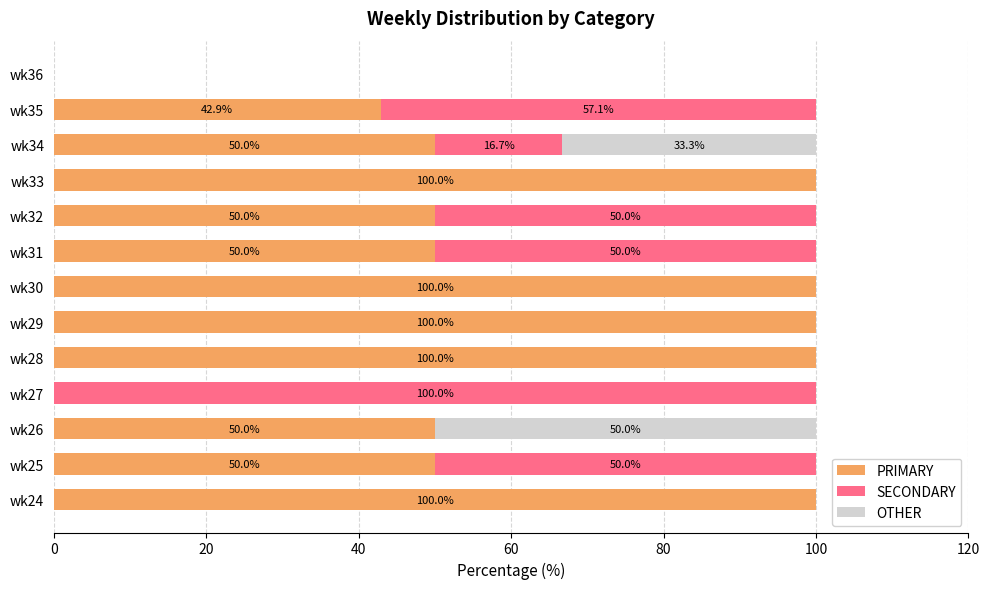

What is the highest value of the PRIMARY series?

100.0